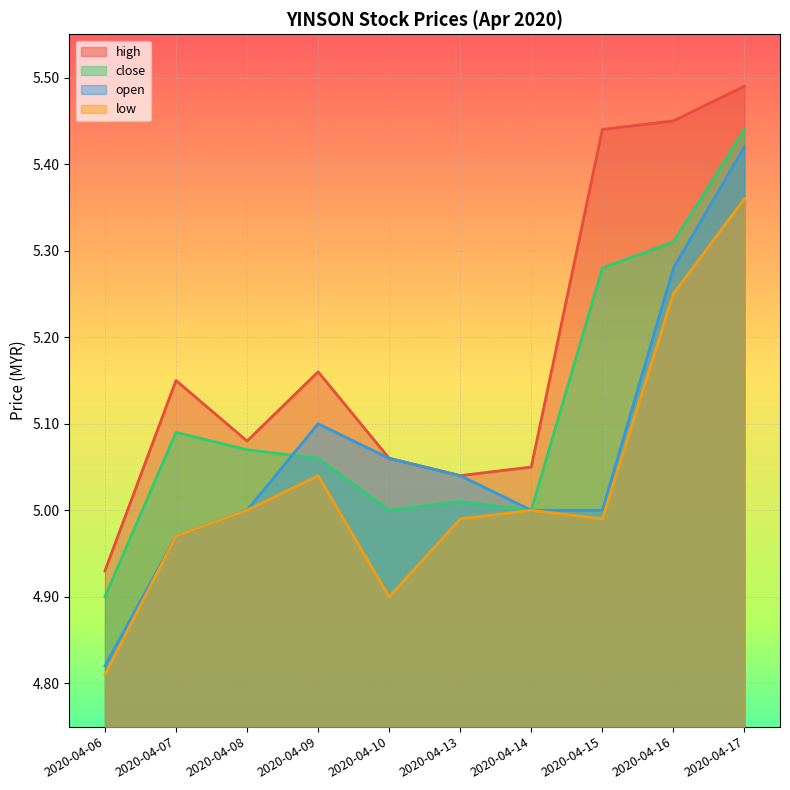

What are all the series names shown in the legend?

high, close, open, low